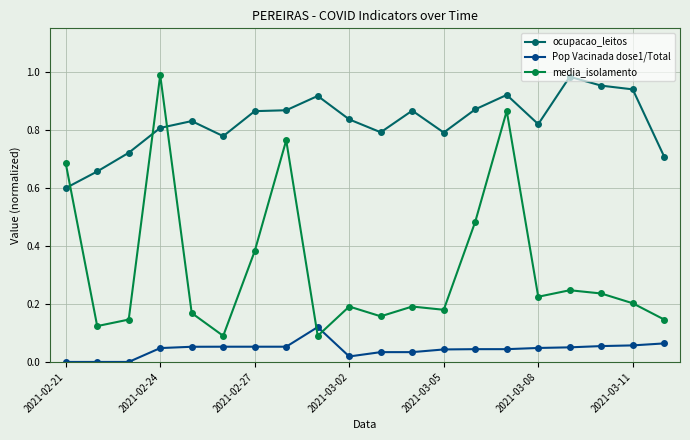

Which series has the largest range (max minus min)?

media_isolamento